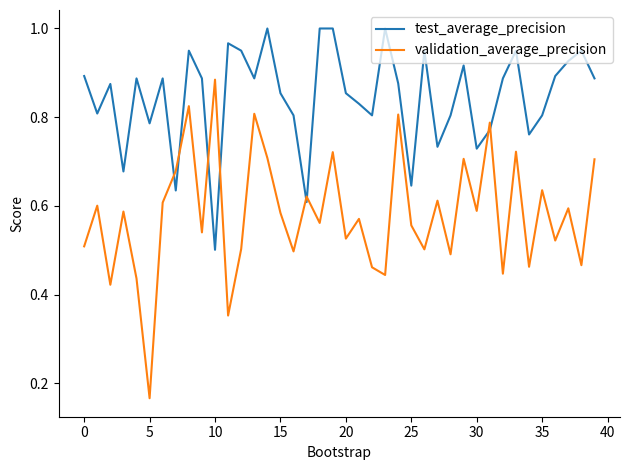

What is the sum of all validation_average_precision values?

23.2